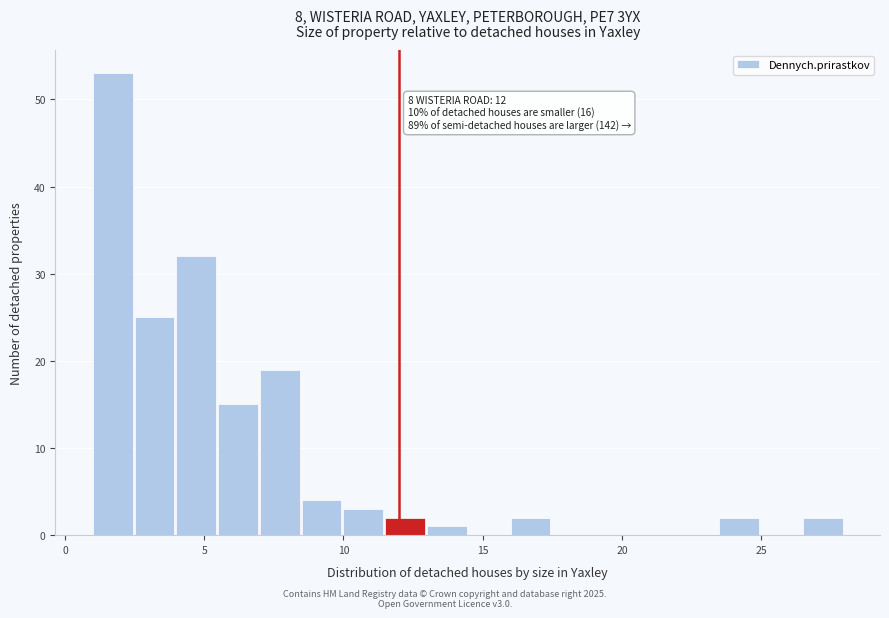

Around what value on the x-axis is the tallest bar? Give the approximate position of its centre, as read against the axis.

1.5